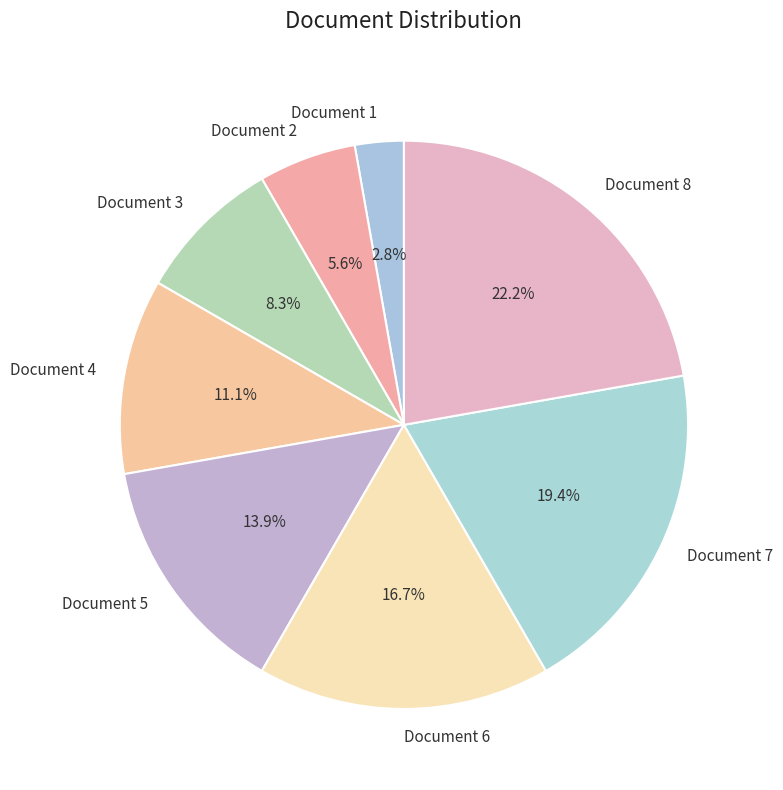

What percentage is NOT represented by Document 2?

94.4%